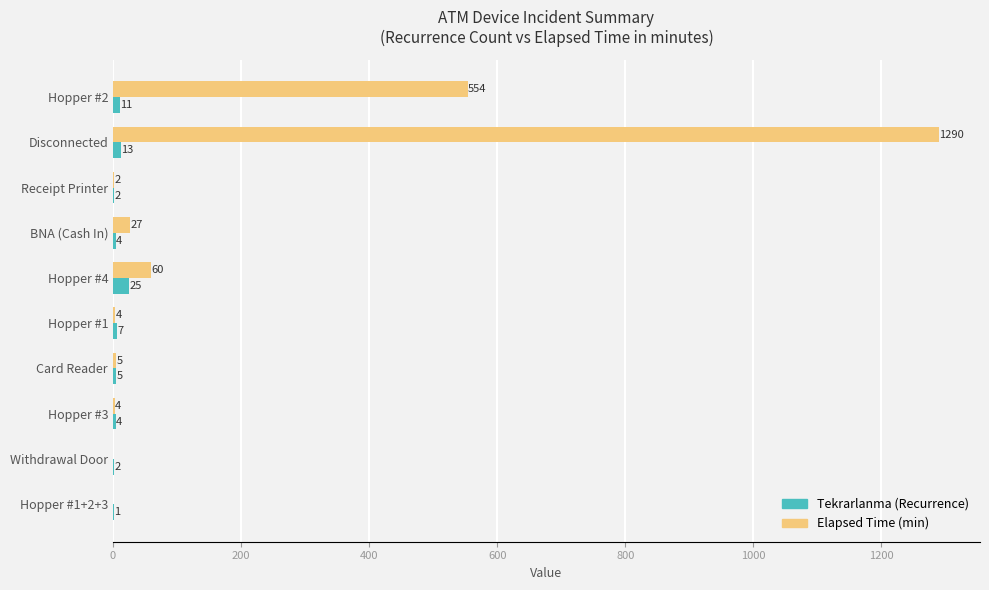

The Tekrarlanma (Recurrence) series shows 11.0 at Hopper #2. True or false?

True